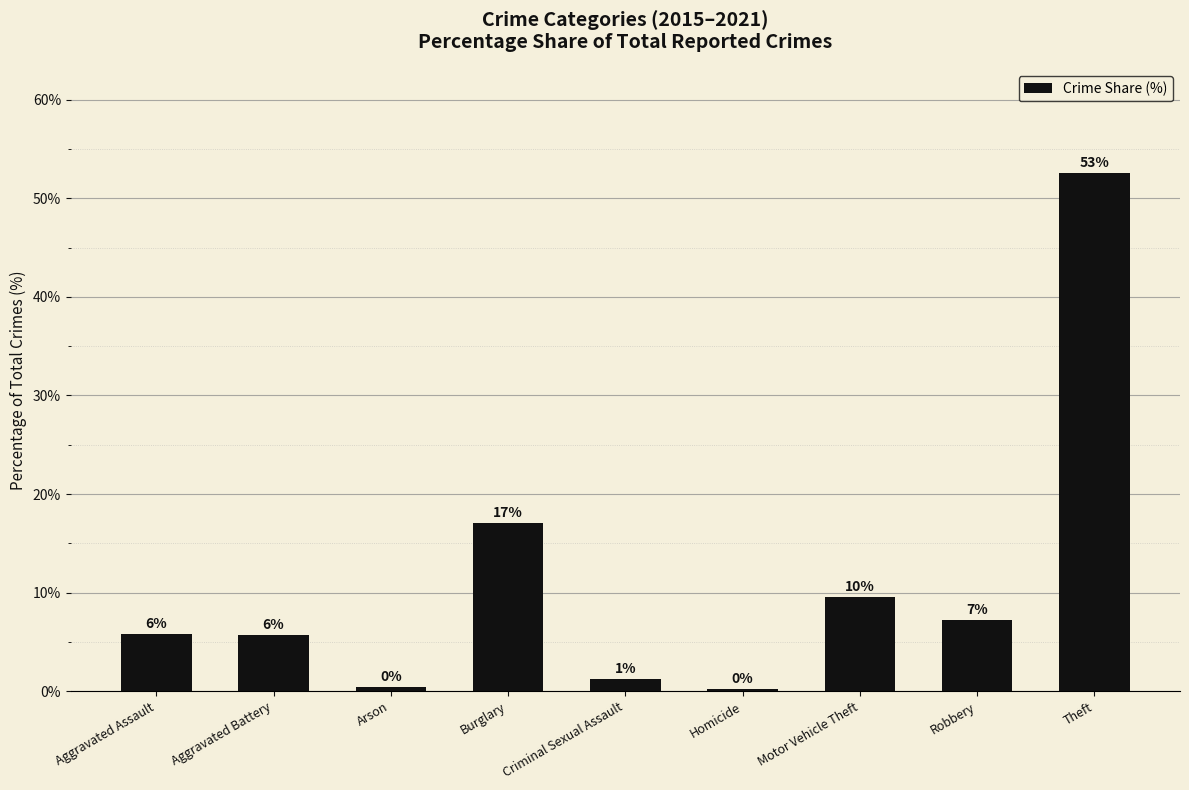

List the labels in order of value, smallest first.

Homicide, Arson, Criminal Sexual Assault, Aggravated Battery, Aggravated Assault, Robbery, Motor Vehicle Theft, Burglary, Theft